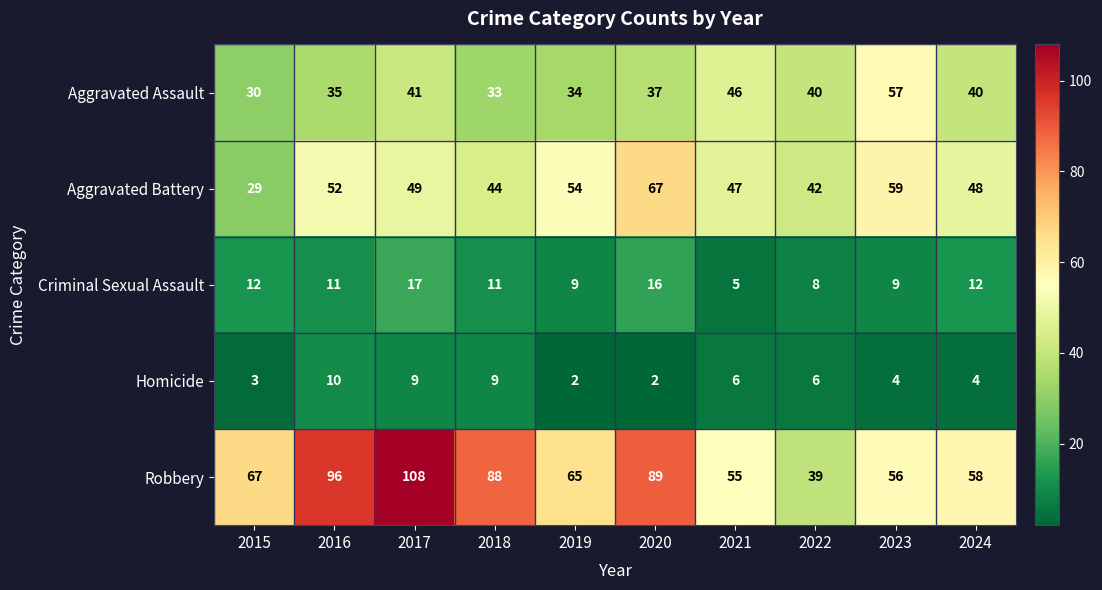

How many distinct data groups are displayed?

5